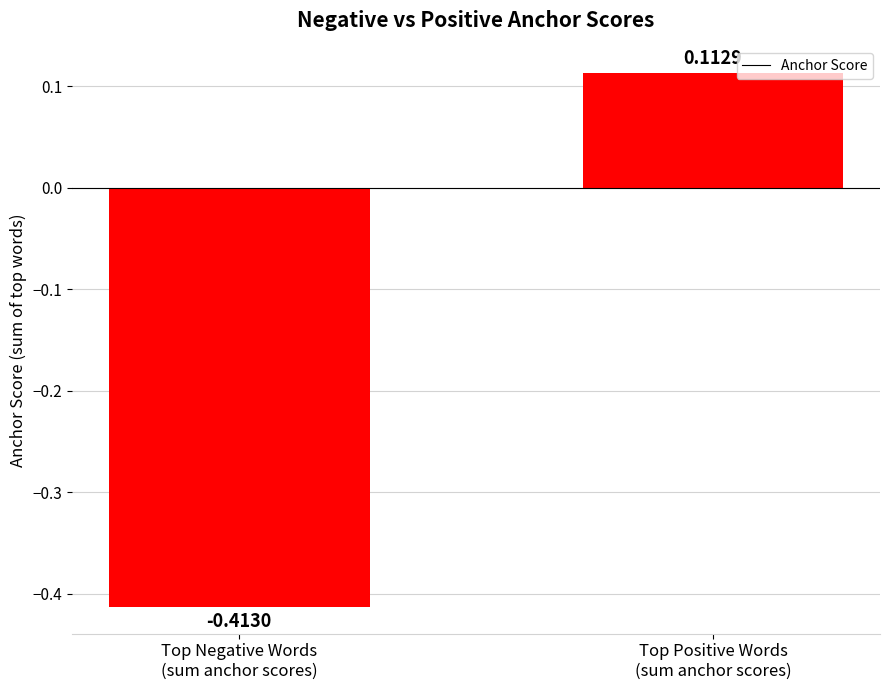

List the labels in order of value, smallest first.

Top Negative Words
(sum anchor scores), Top Positive Words
(sum anchor scores)